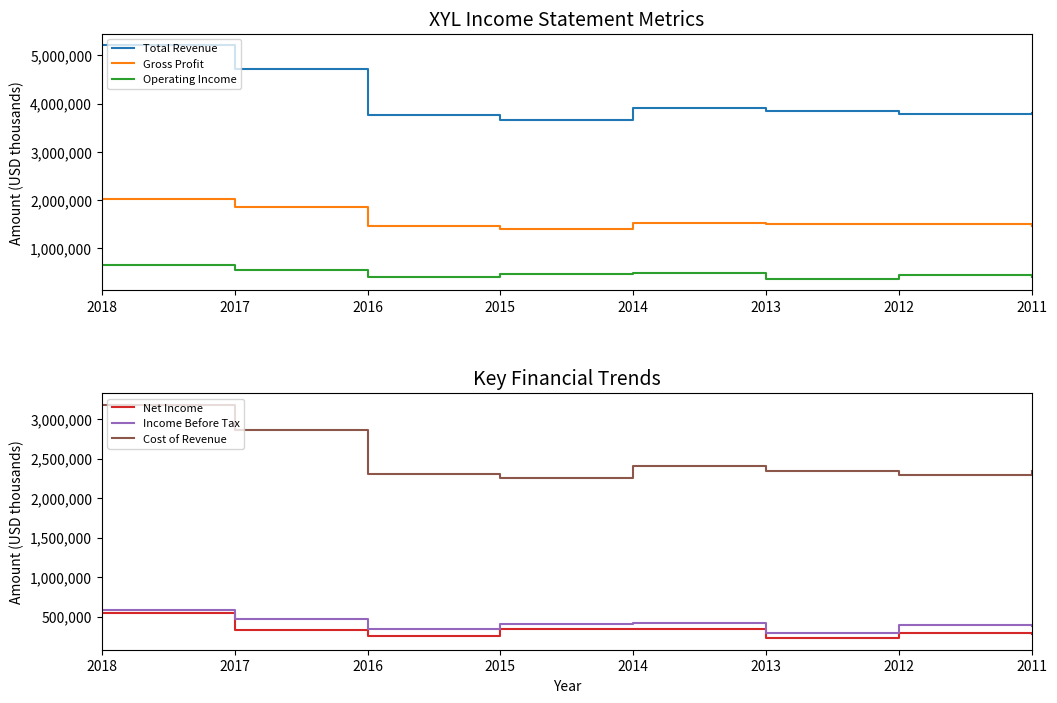

How many categories are shown in the chart?

8